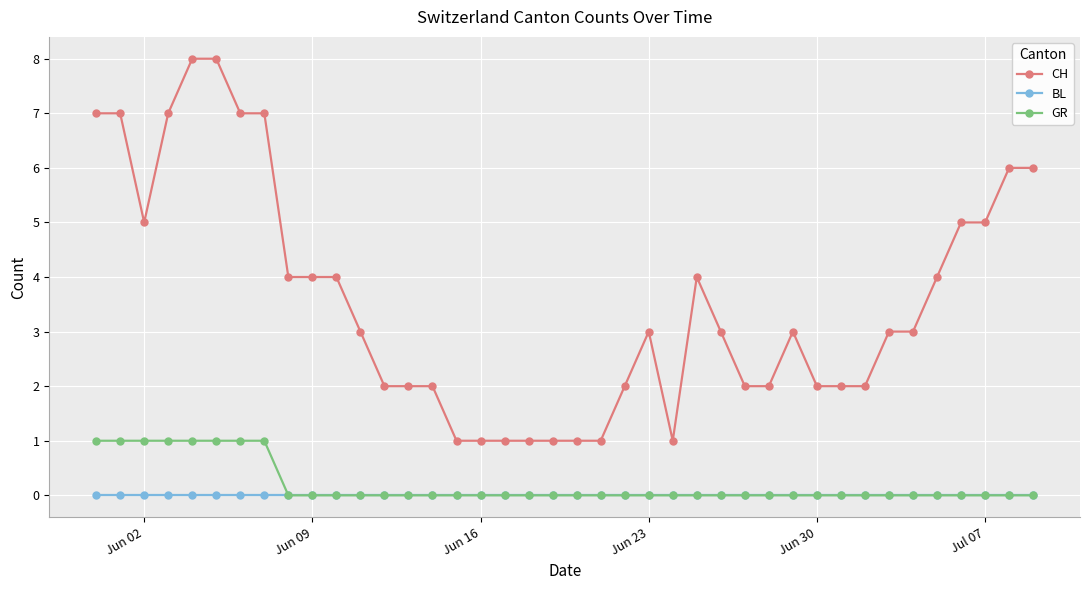

Which series has the widest spread of values?

CH